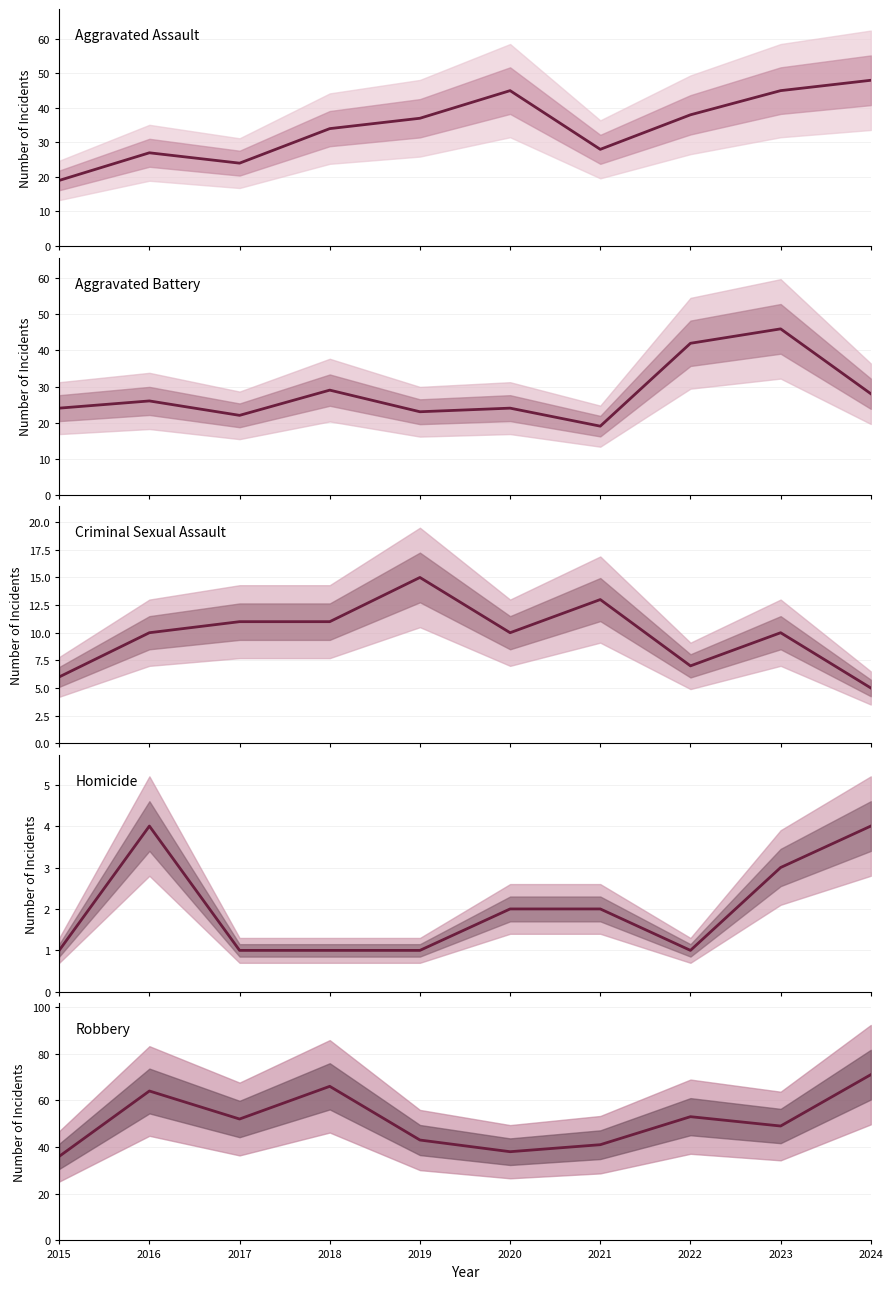

Count the number of categories in the chart.

10